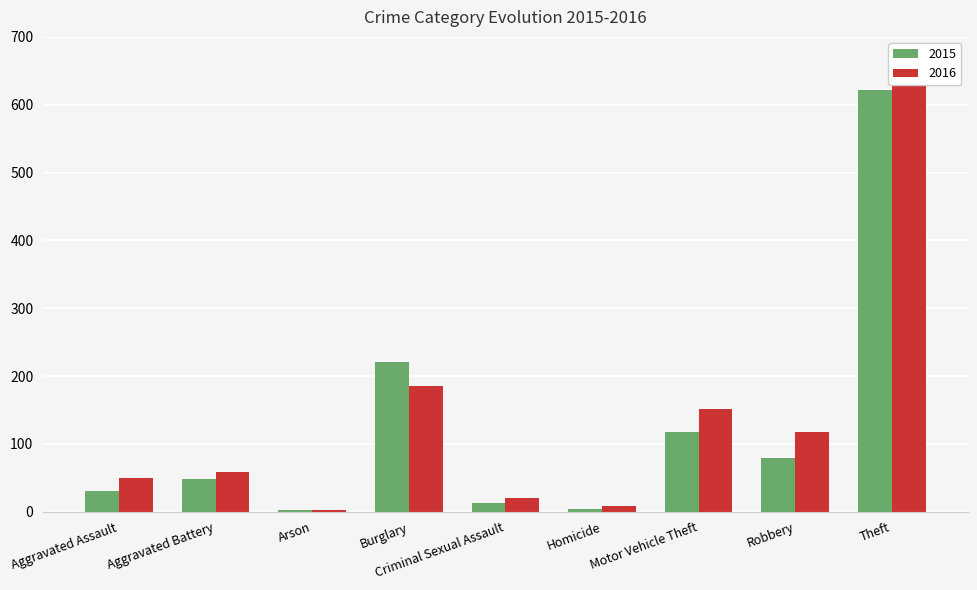

List the labels in order of 2016 value, largest first.

Theft, Burglary, Motor Vehicle Theft, Robbery, Aggravated Battery, Aggravated Assault, Criminal Sexual Assault, Homicide, Arson